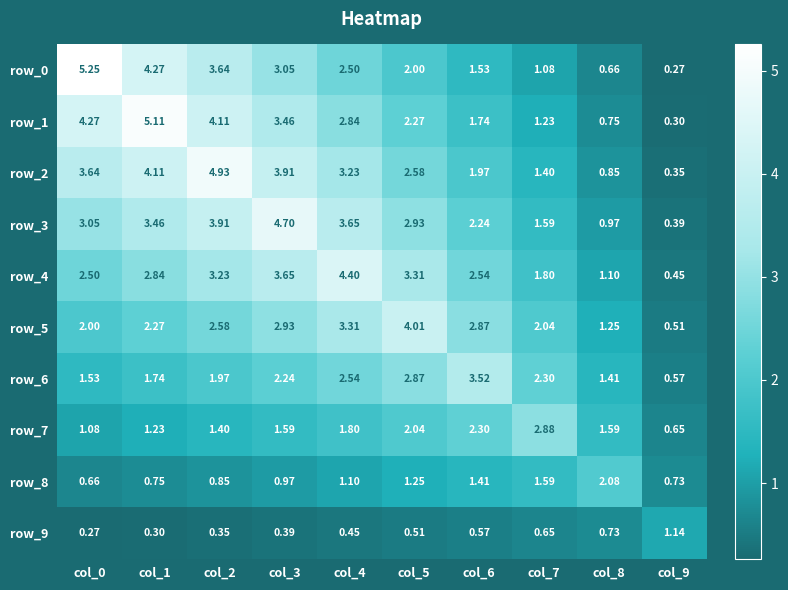

Is the value of row_5 at col_2 greater than the value of row_0 at col_6?

Yes